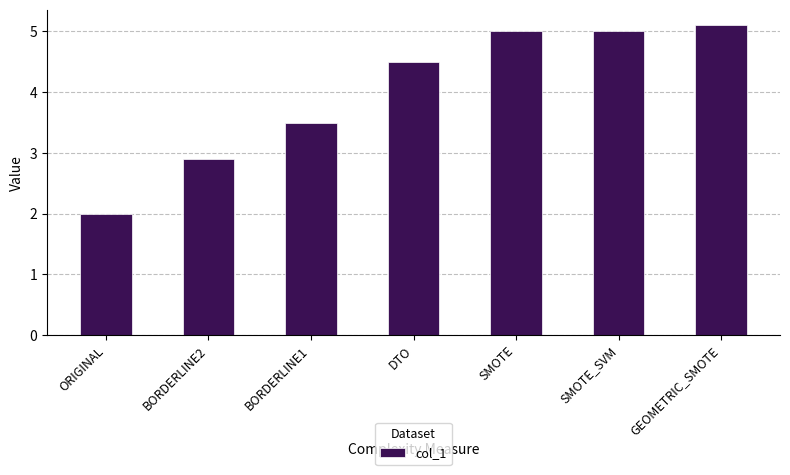

At which category does the chart reach its peak across all series?

GEOMETRIC_SMOTE